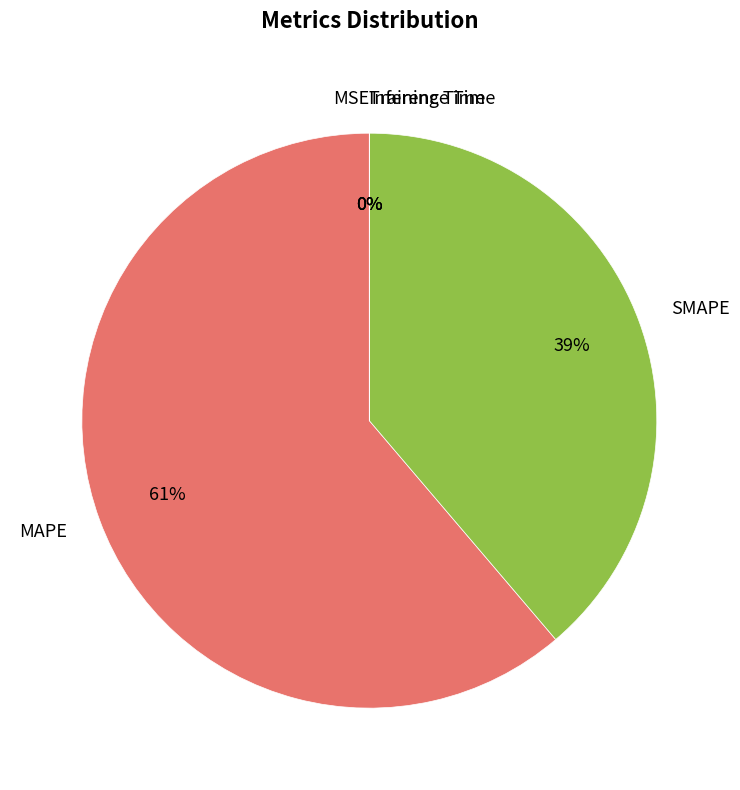

Approximately how many times larger is the value at MAPE compared to SMAPE?

1.6